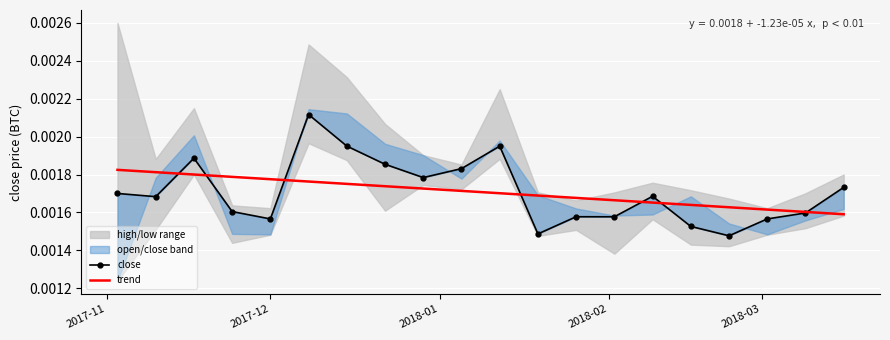

List the series in order of their peak value, highest first.

close, trend